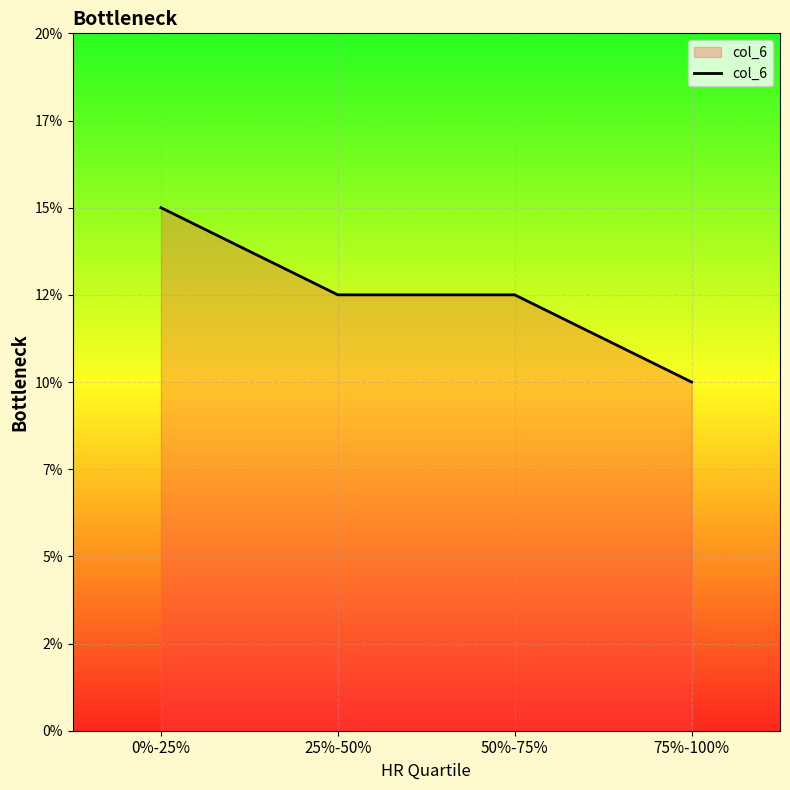

True or false: the data shows 0.1 at 25%-50%.

True